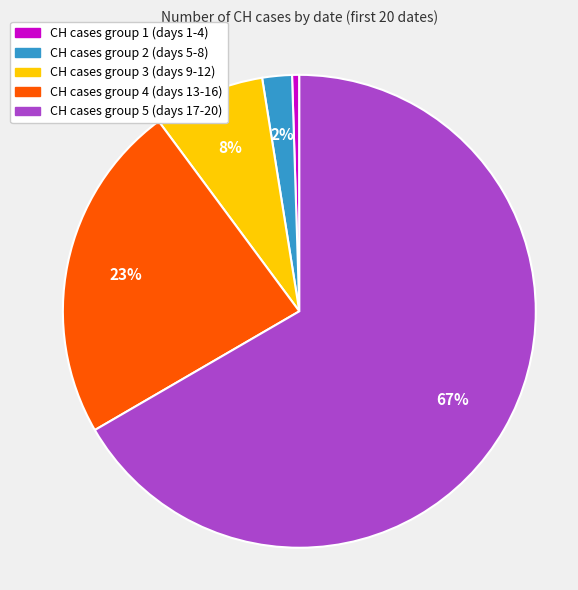

Is there a majority slice in this chart?

Yes